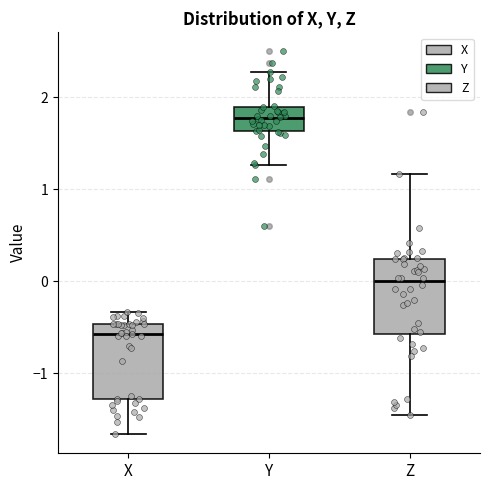

Where does the median line of the box for Z sit on the y-axis? The values are not printed on the chart, so give them approximately, as read against the axis.

0.0